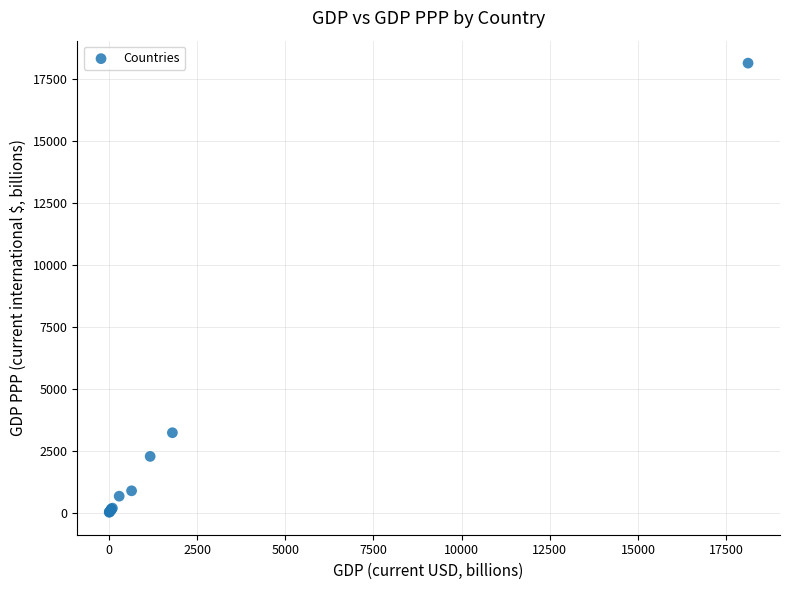

What Y value in the scatter plot is closest to 9069?

3224.4